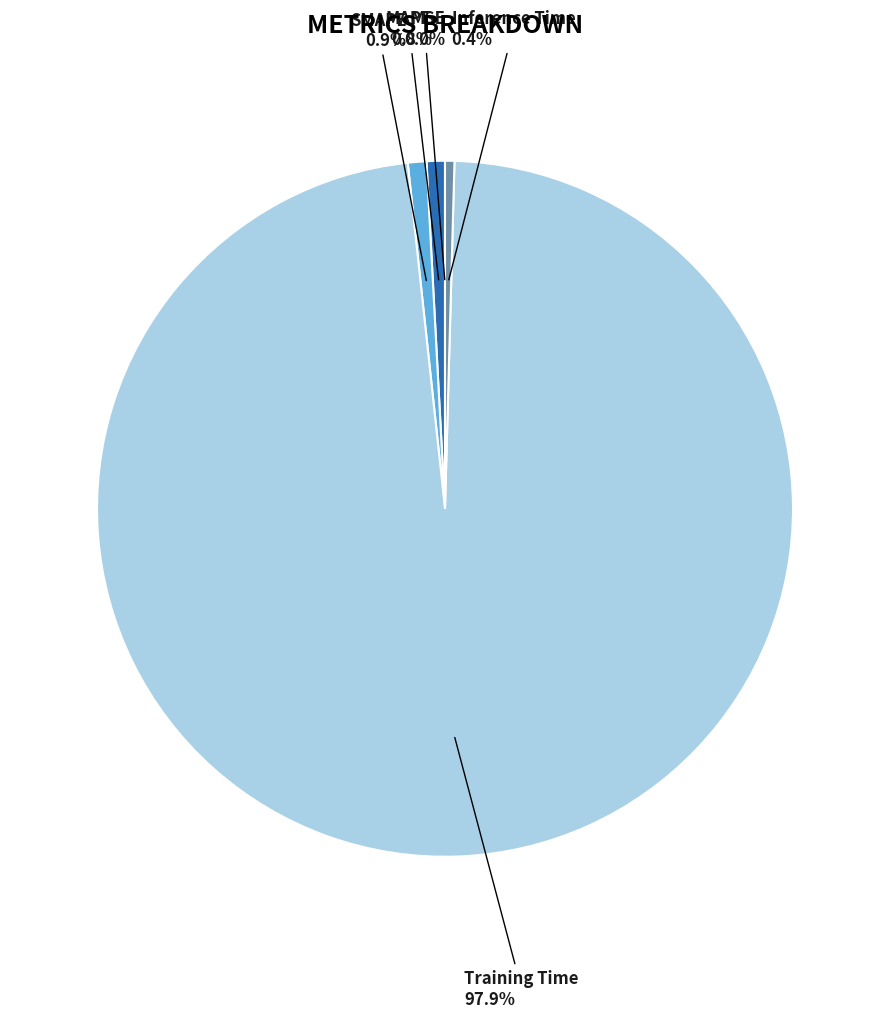

Is it true that SMAPE is 11% of the pie?

False